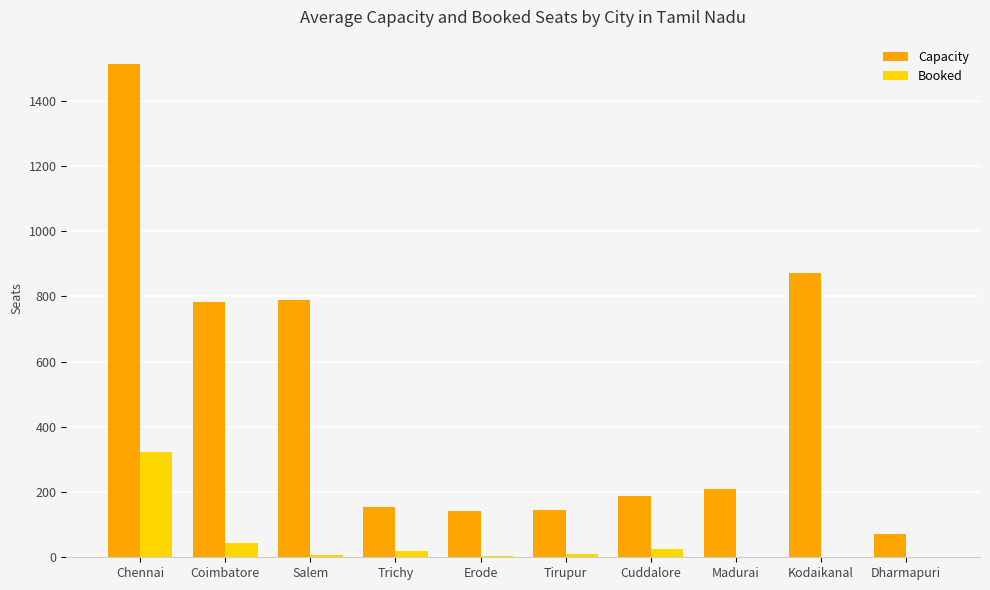

Between Tirupur and Kodaikanal, which series saw the biggest shift?

Capacity